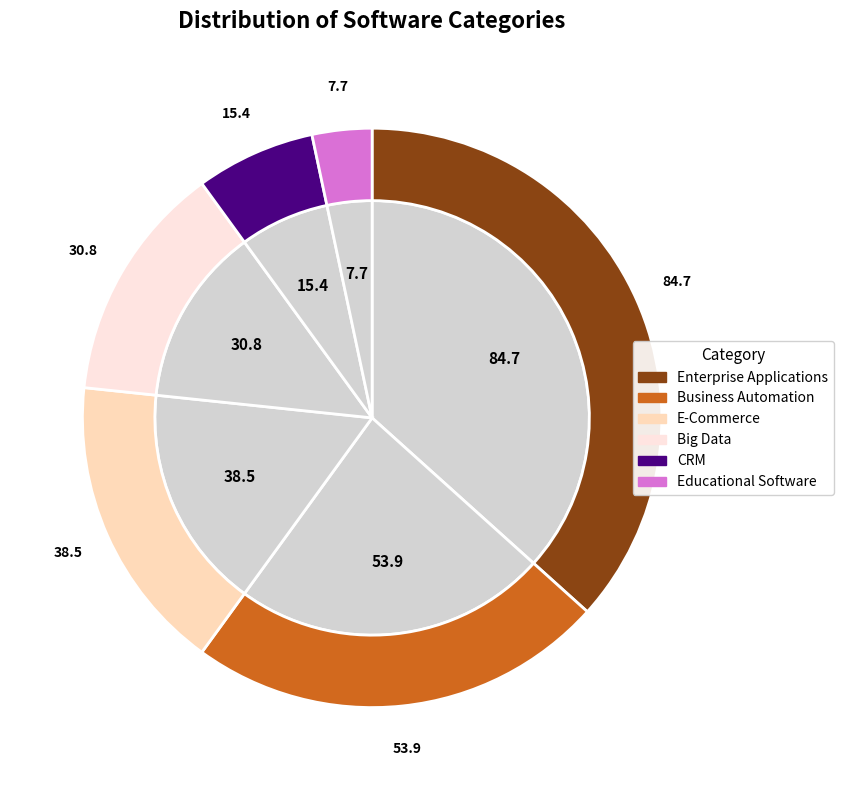

How much of the chart is everything except Educational Software?

96.7%